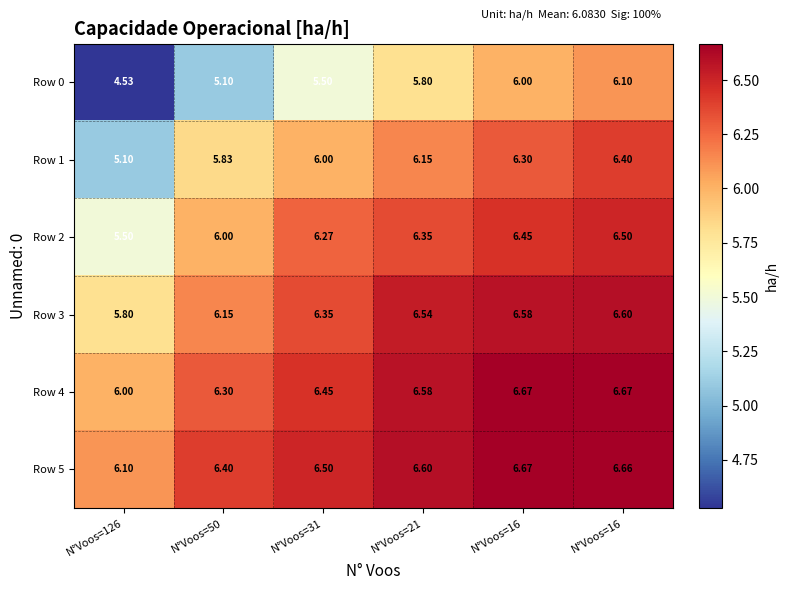

How many data points does each series have?

6